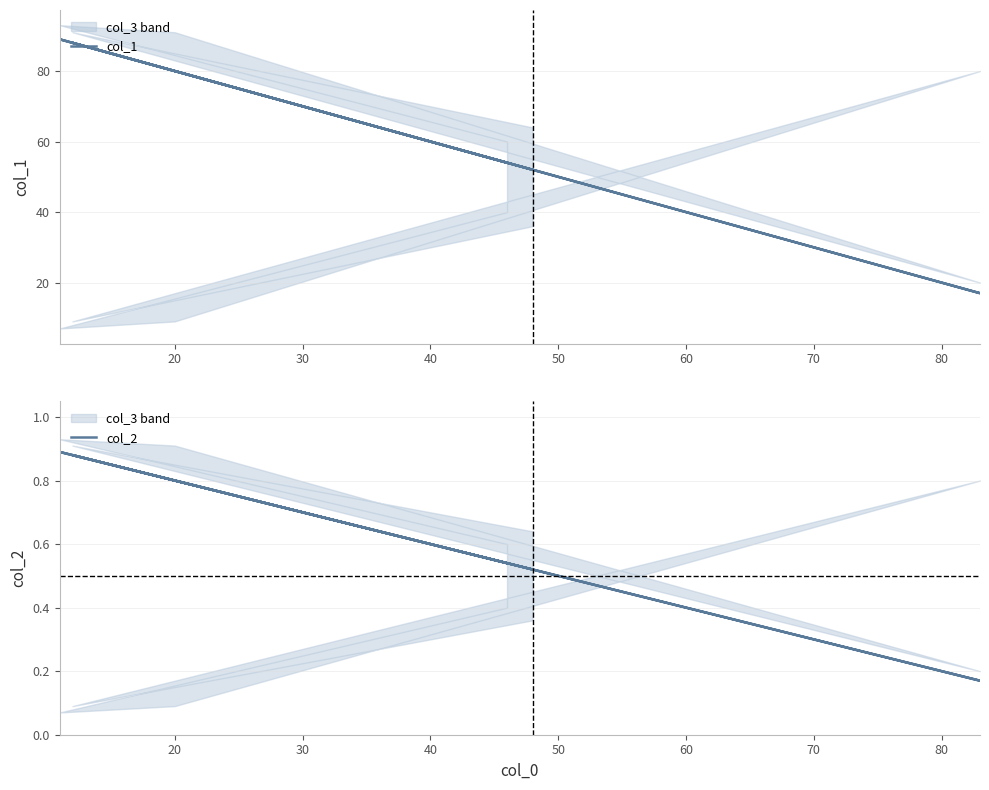

Count the col_2 values in the range 0 to 1.

6